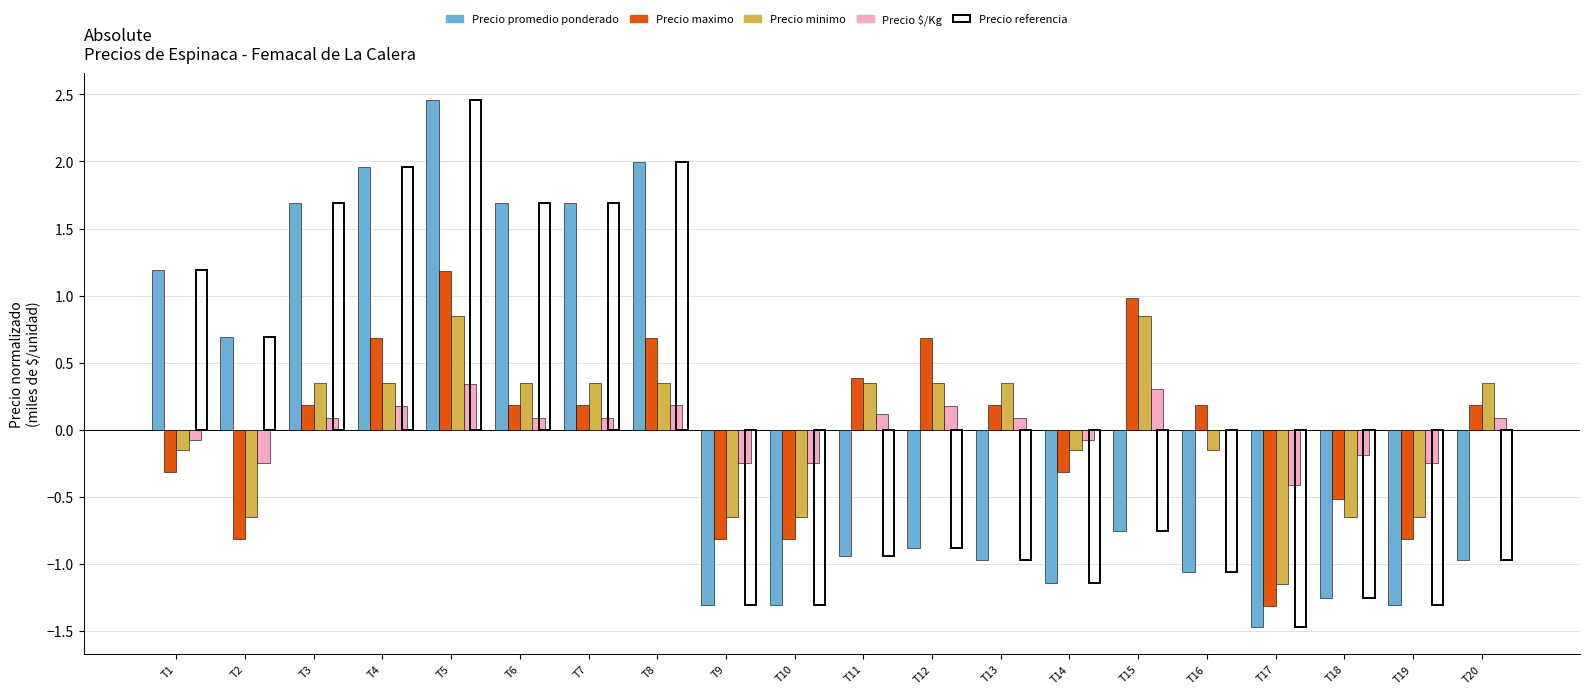

At which label does Precio referencia first exceed 0?

T1